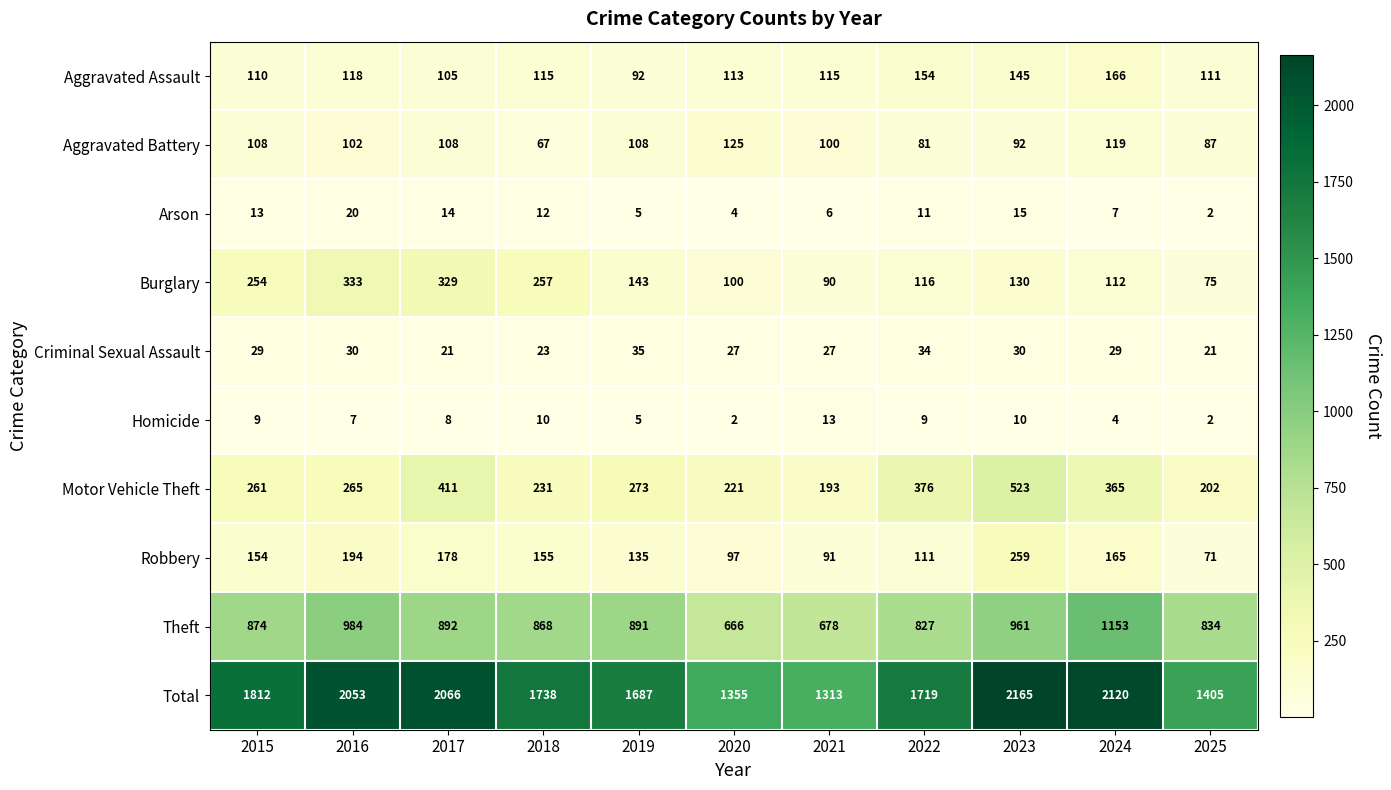

Rank the series at 2021 from lowest to highest value.

Arson, Homicide, Criminal Sexual Assault, Burglary, Robbery, Aggravated Battery, Aggravated Assault, Motor Vehicle Theft, Theft, Total